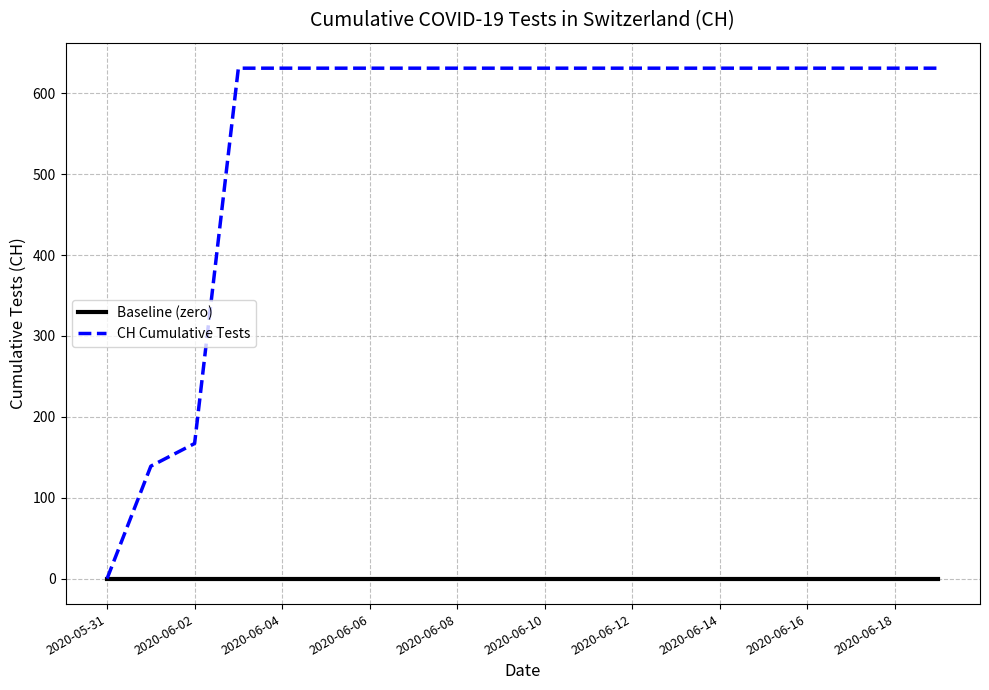

Which series has the widest spread of values?

CH Cumulative Tests